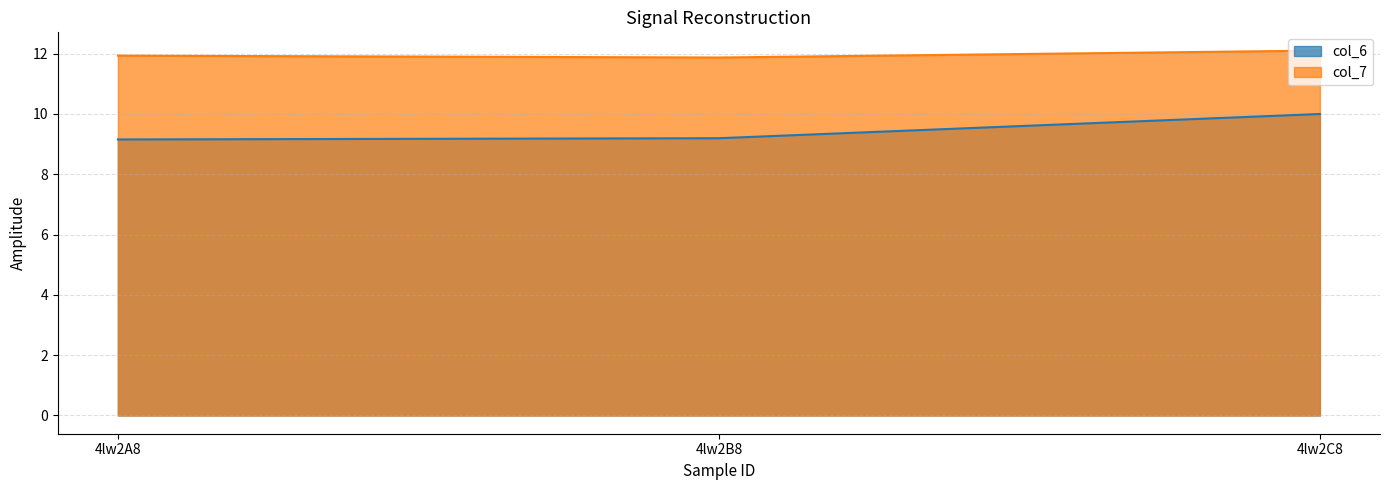

What is the highest value of the col_6 series?

10.0